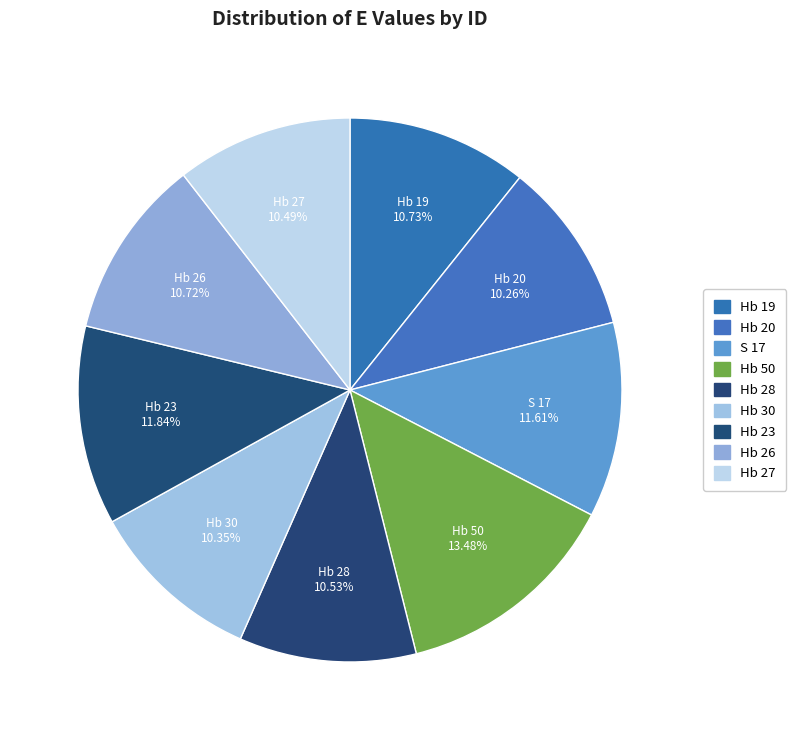

Does Hb 20 account for over 50% of the chart?

No